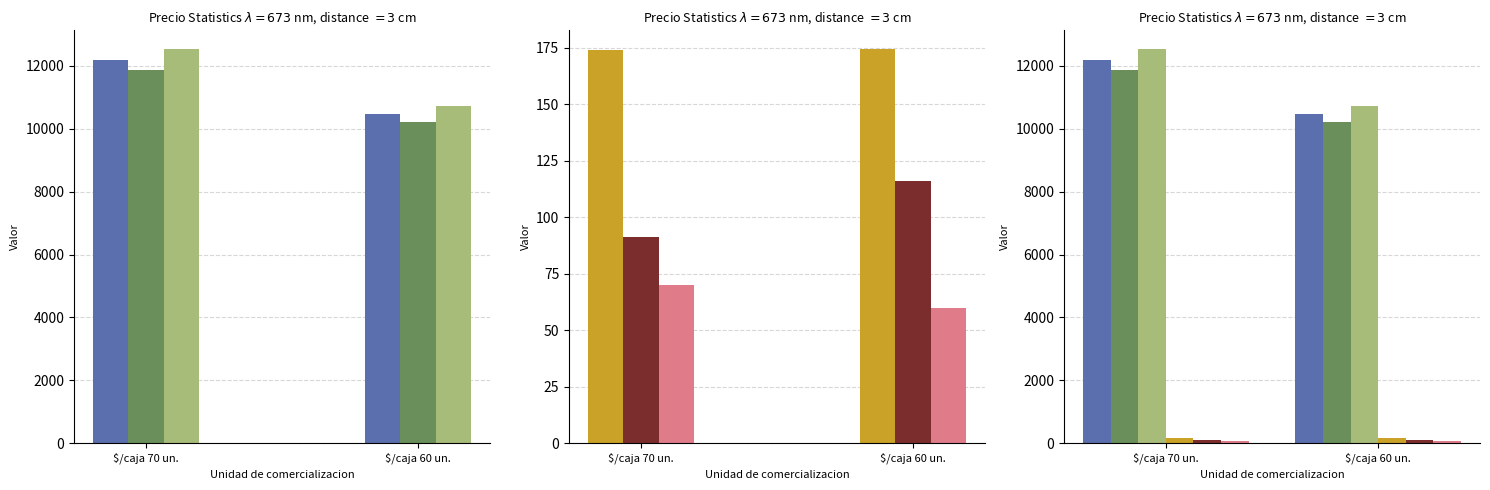

Are the bars grouped side by side (vs. stacked)?

Yes